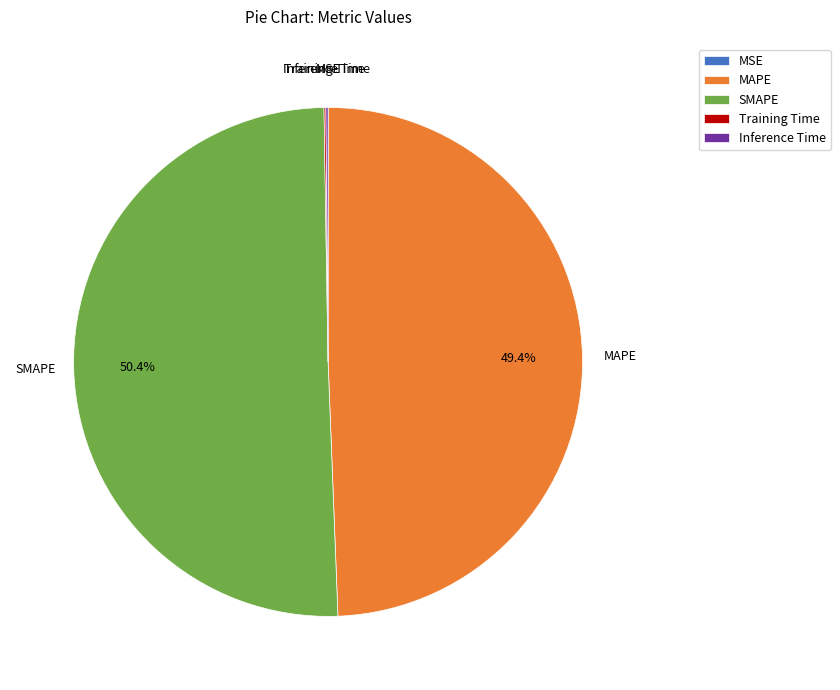

To the nearest percent, what is the difference between the largest and smallest slice percentages?

50%